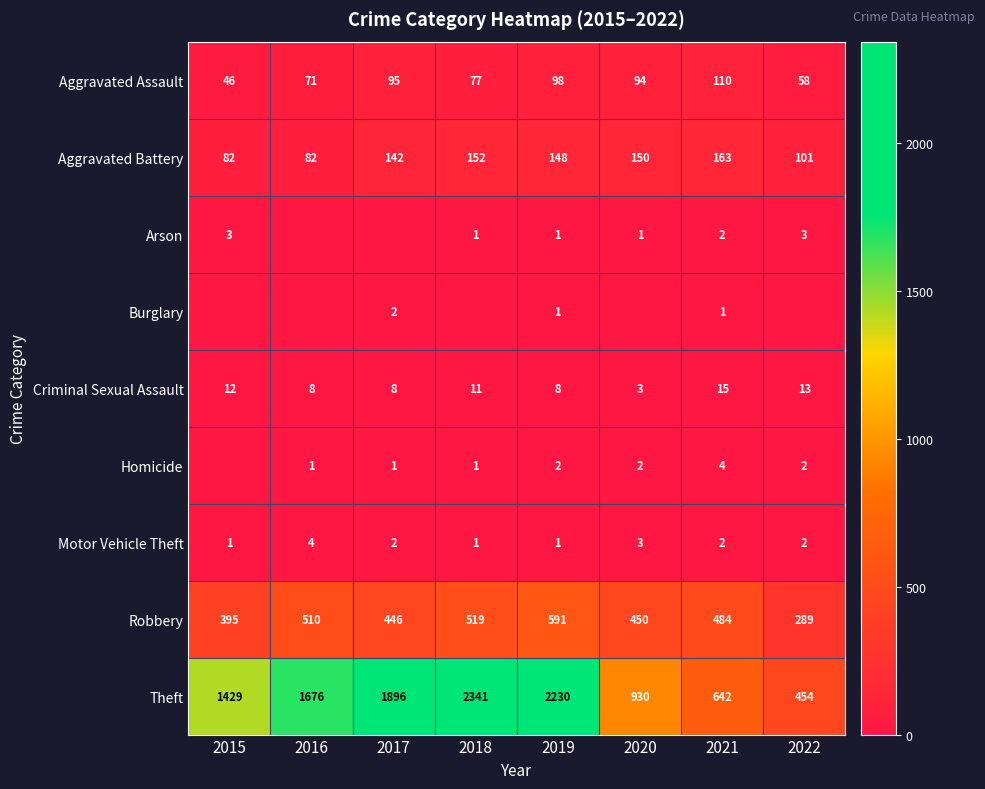

What is the total value across all series at 2015?

1968